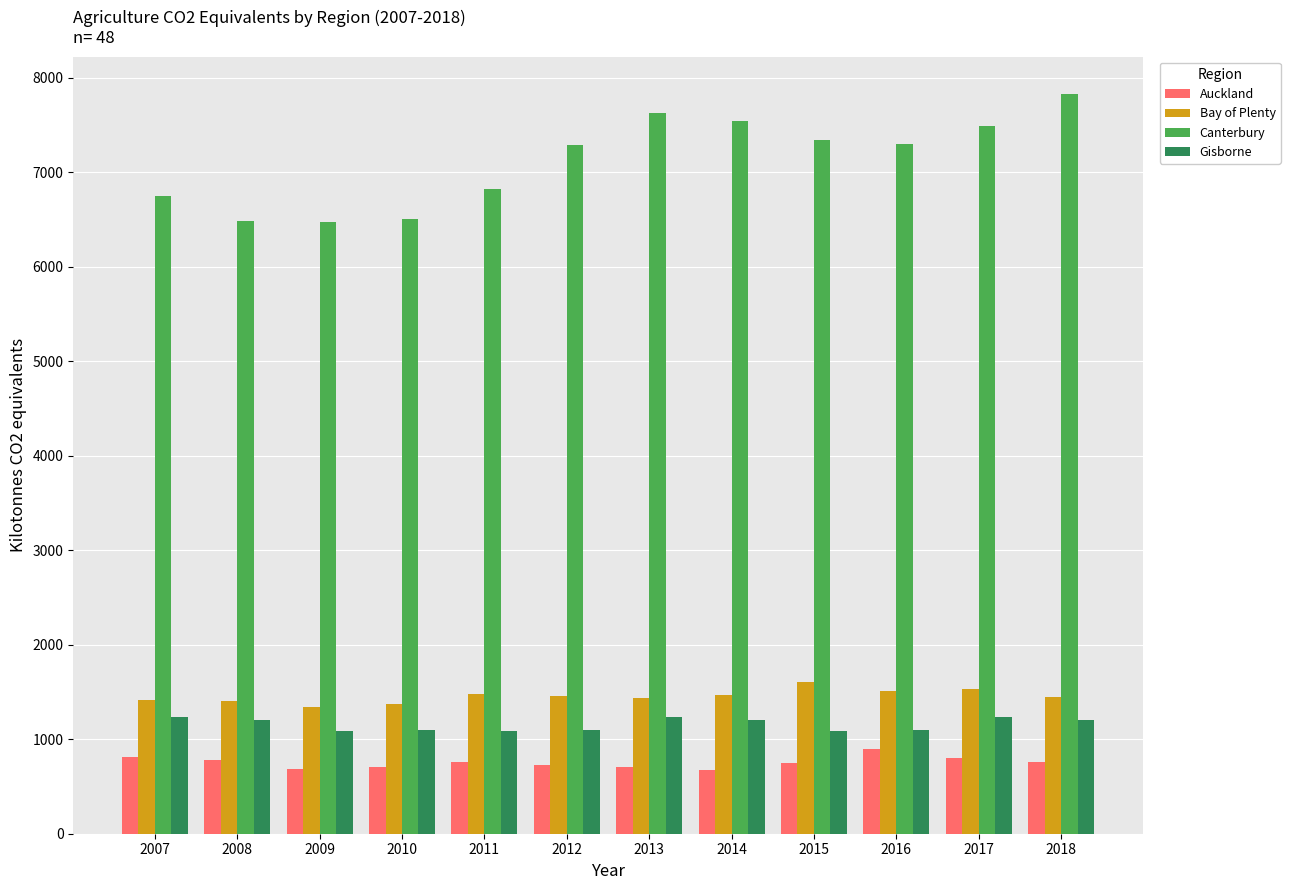

How many series are shown in this chart?

4